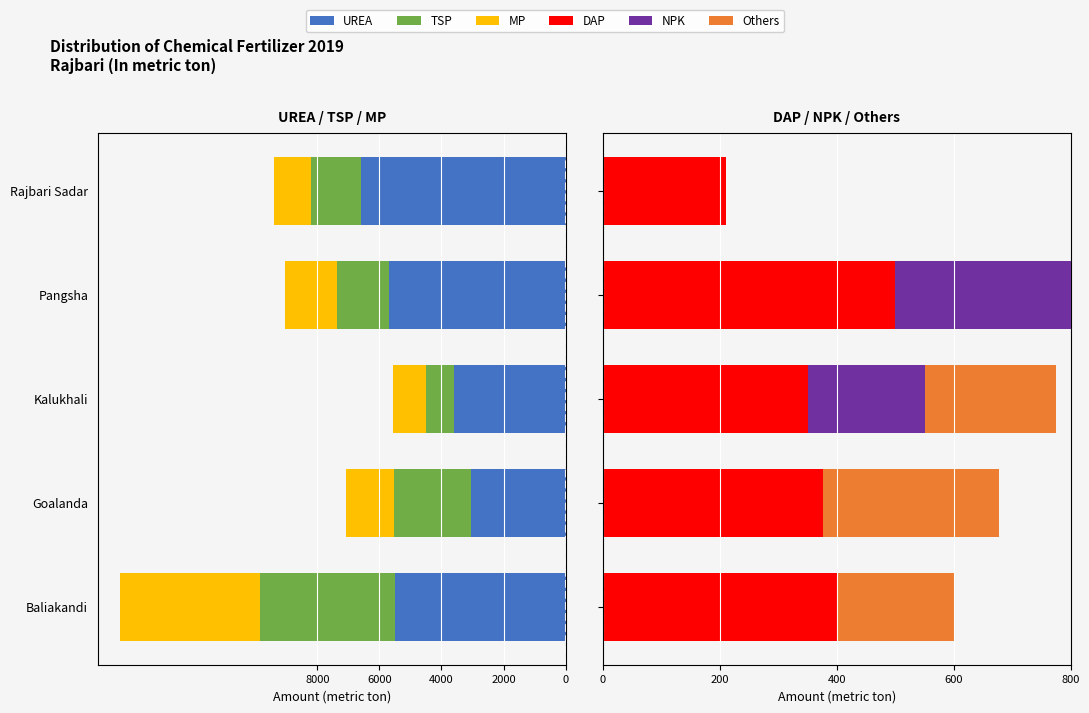

The Others series shows 200 at Baliakandi. True or false?

True